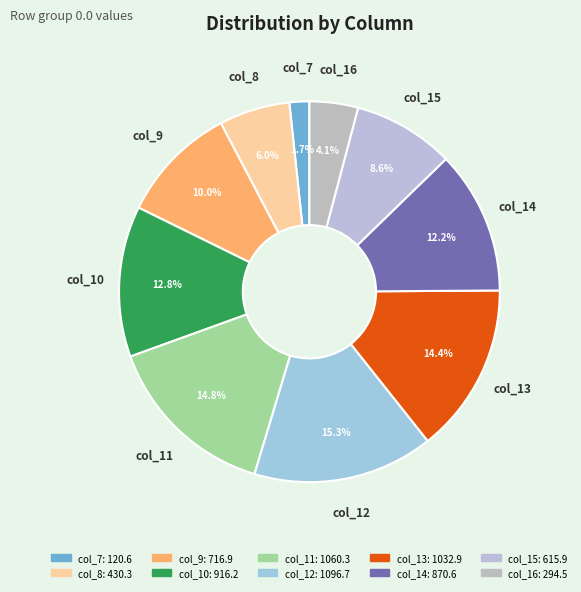

What is the largest slice in the pie chart?

col_12